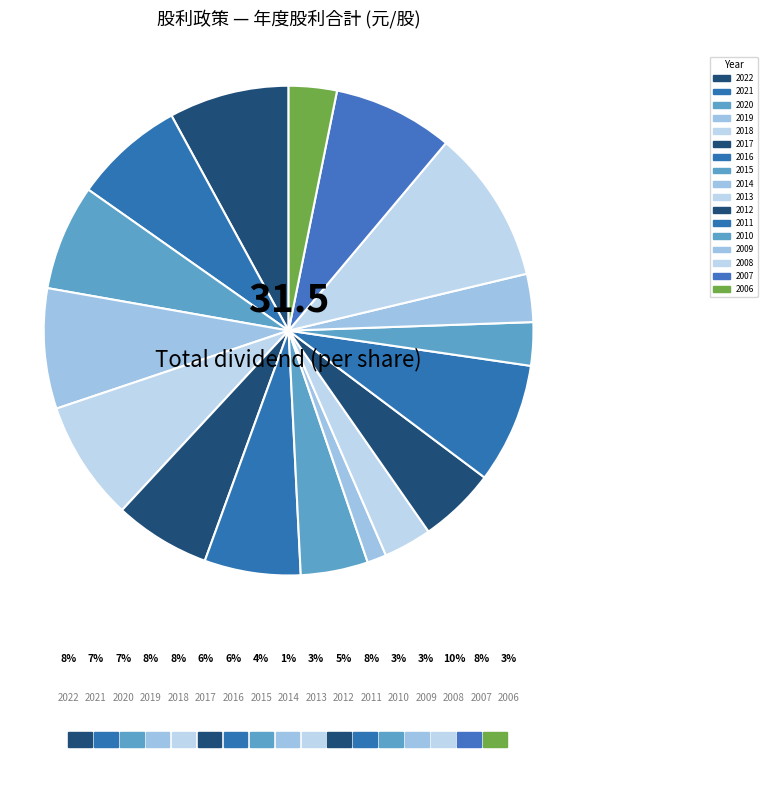

True or false: 2008 accounts for 1% of the total.

False